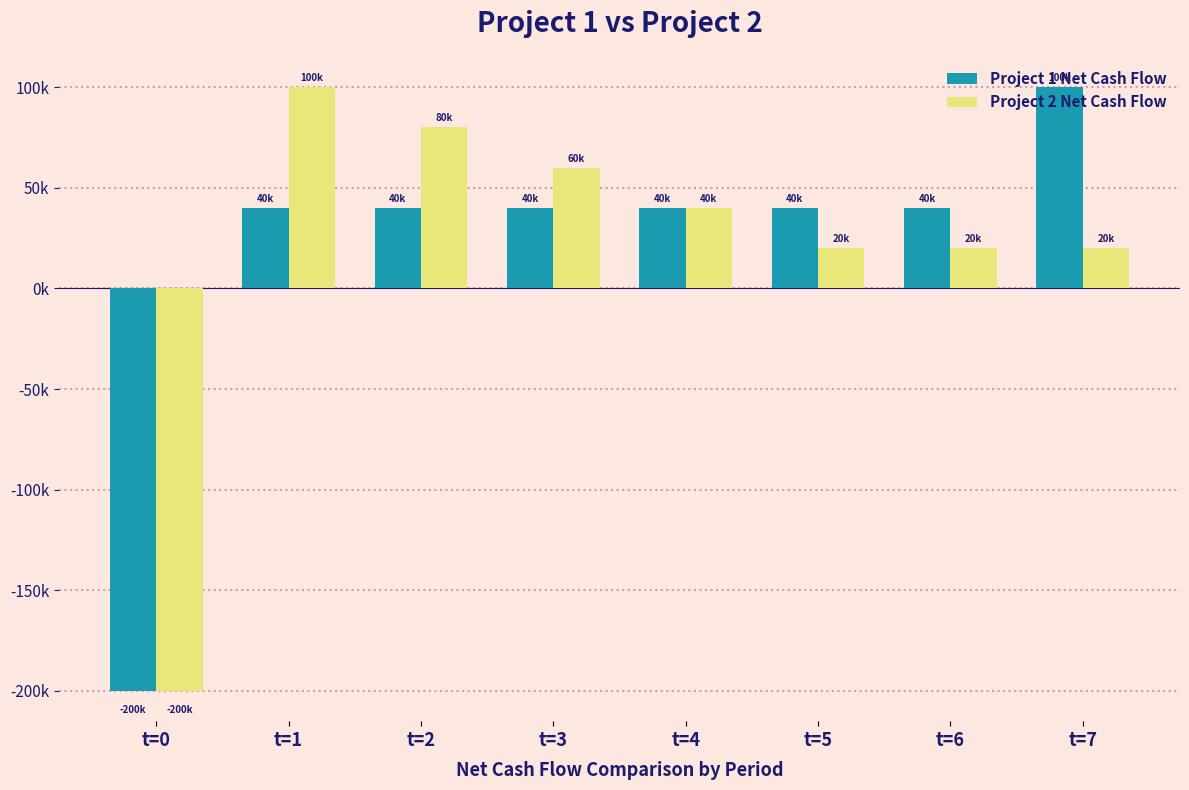

Are the bars grouped side by side (vs. stacked)?

Yes